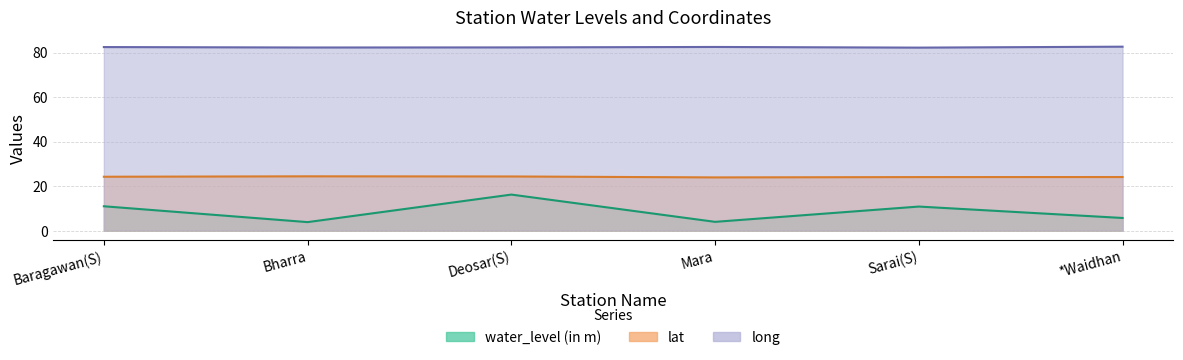

At how many categories does at least one series exceed 17?

6